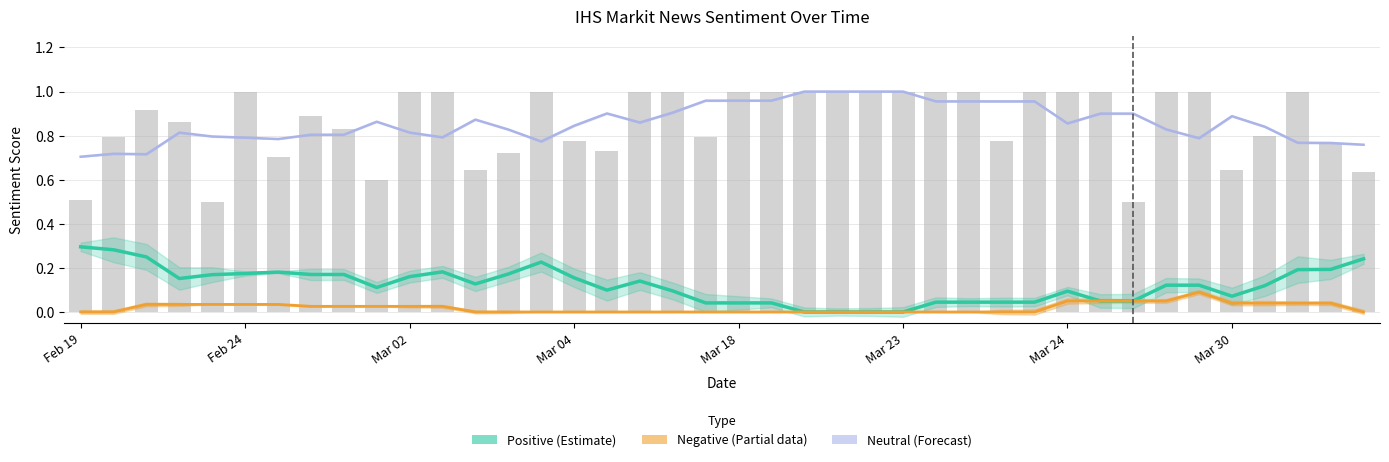

What is the average value of the Neutral (Forecast) series?

0.9